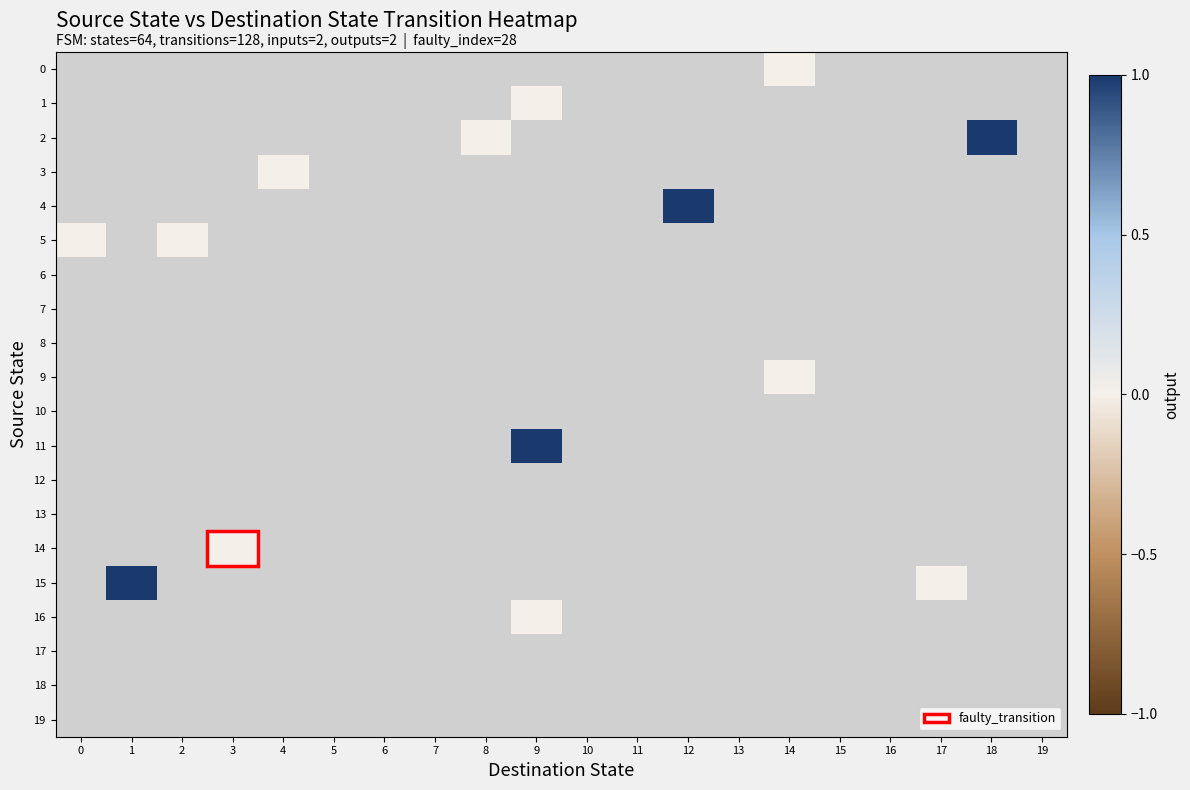

At 5, list the series in order from largest to smallest.

0, 1, 2, 3, 4, 5, 6, 7, 8, 9, 10, 11, 12, 13, 14, 15, 16, 17, 18, 19